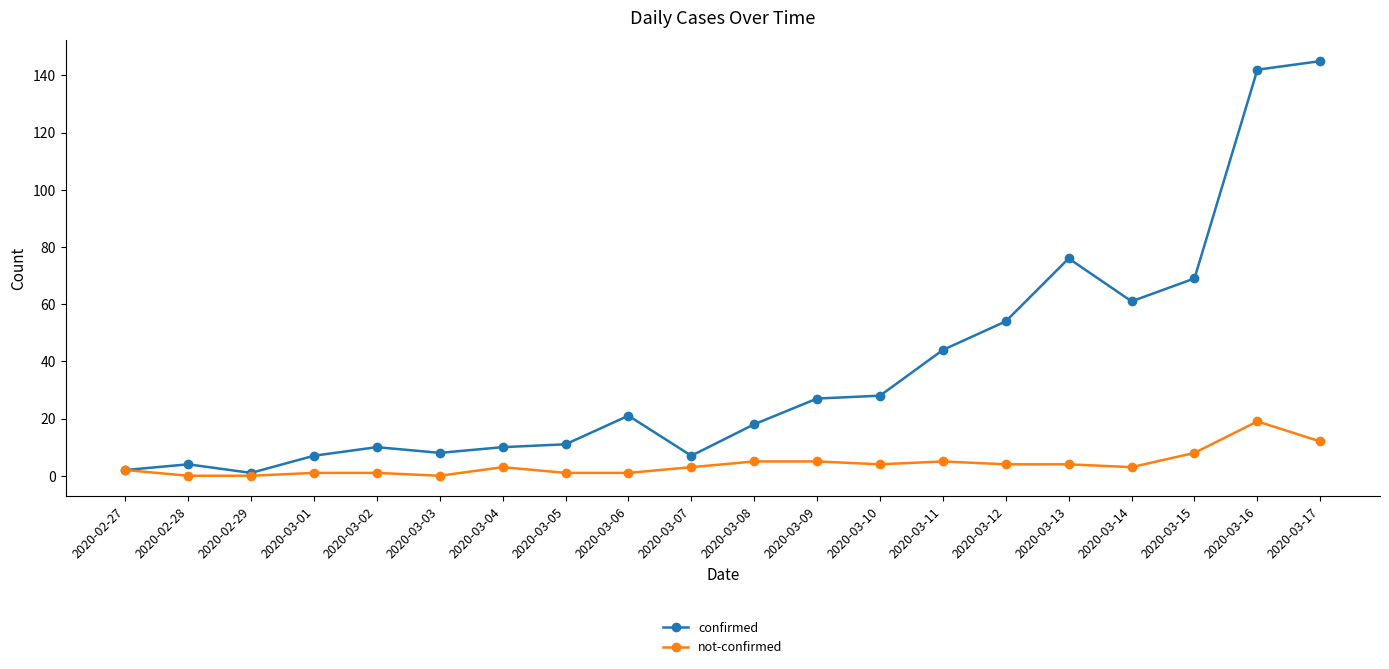

Is the value of not-confirmed at 2020-02-28 greater than the value of confirmed at 2020-03-13?

No